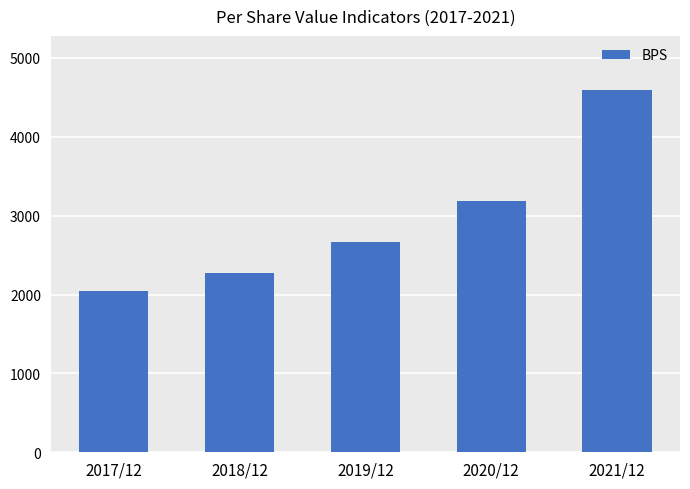

What is the smallest value displayed?

2042